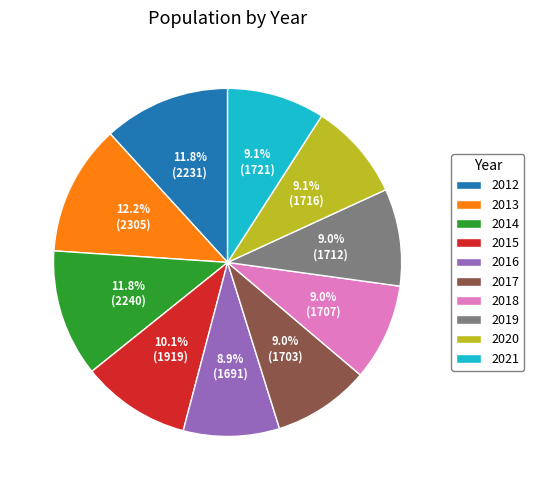

To the nearest percent, what percentage of the pie is 2020?

9%